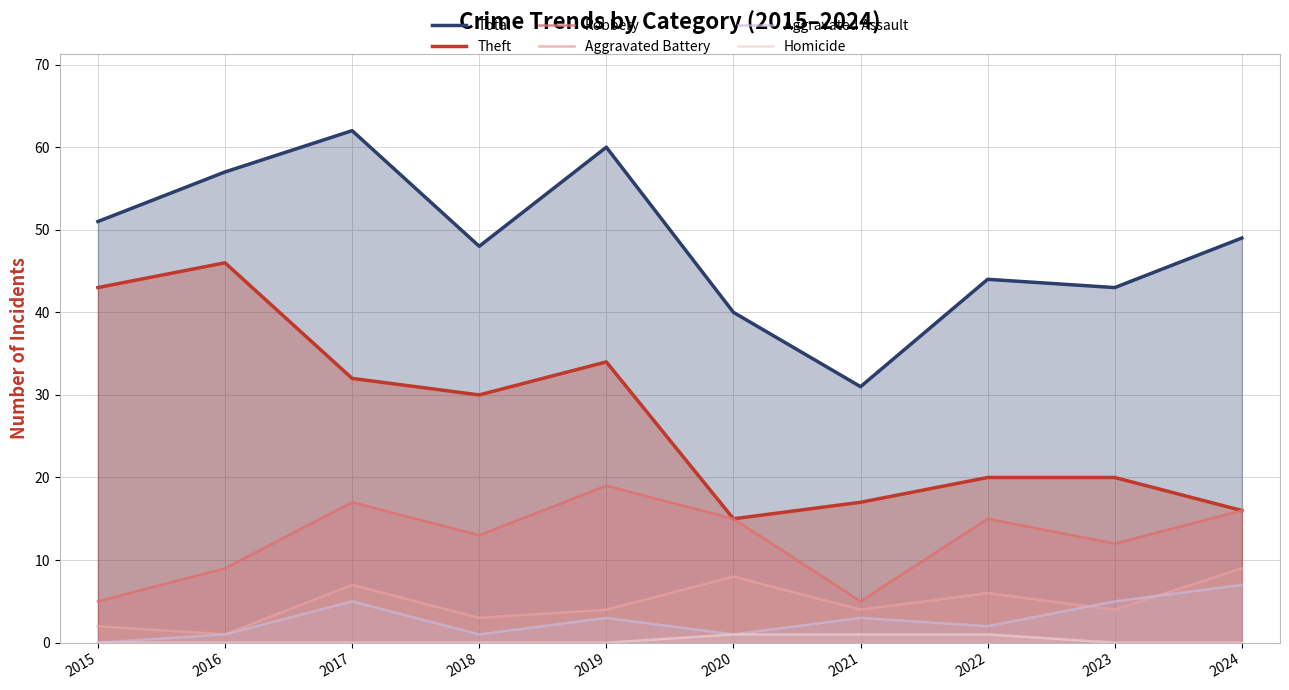

Which series has the largest total across all categories?

Total